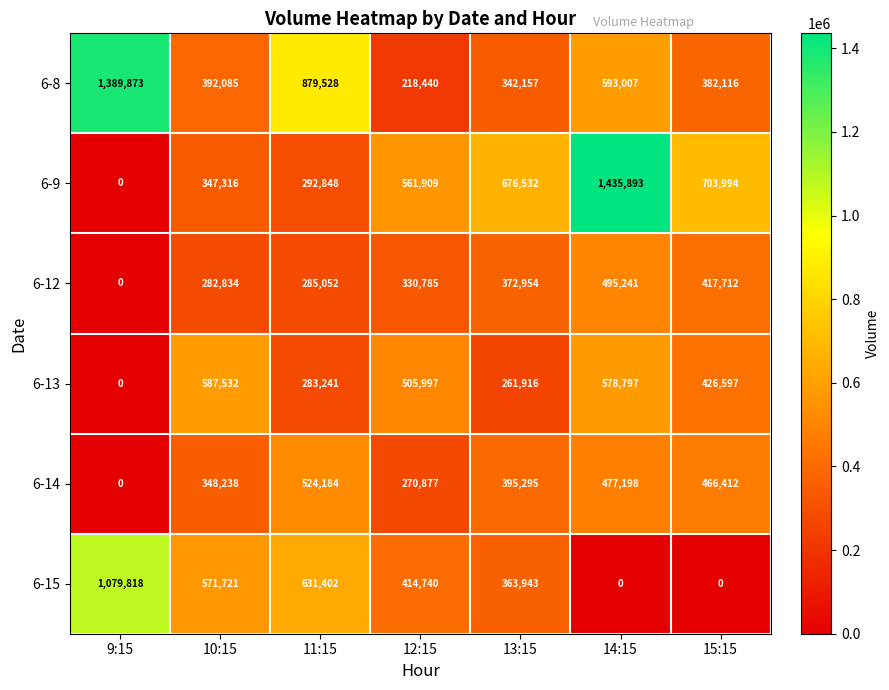

Which series has the largest total across all categories?

6-8